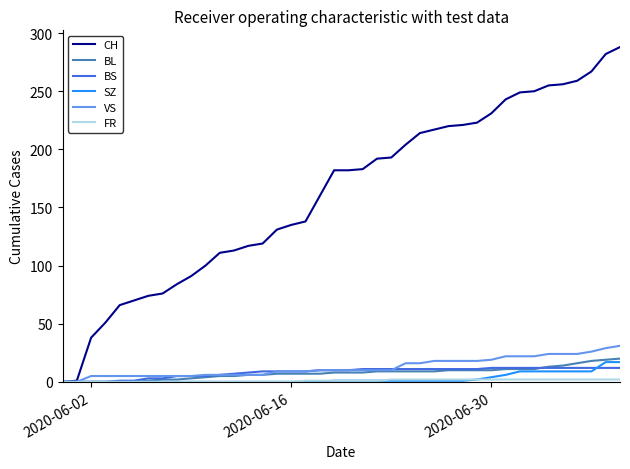

How many lines are shown in the chart?

6